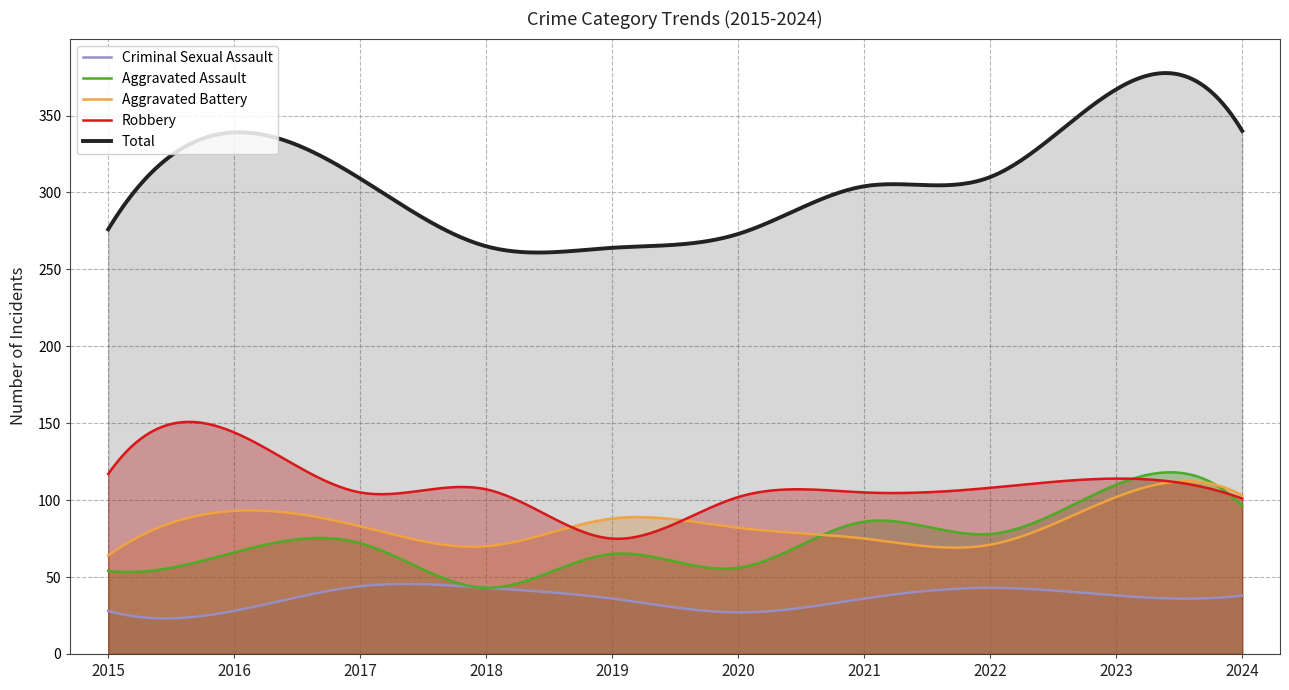

What is the difference between the maximum and minimum values in the Aggravated Assault series?

75.1